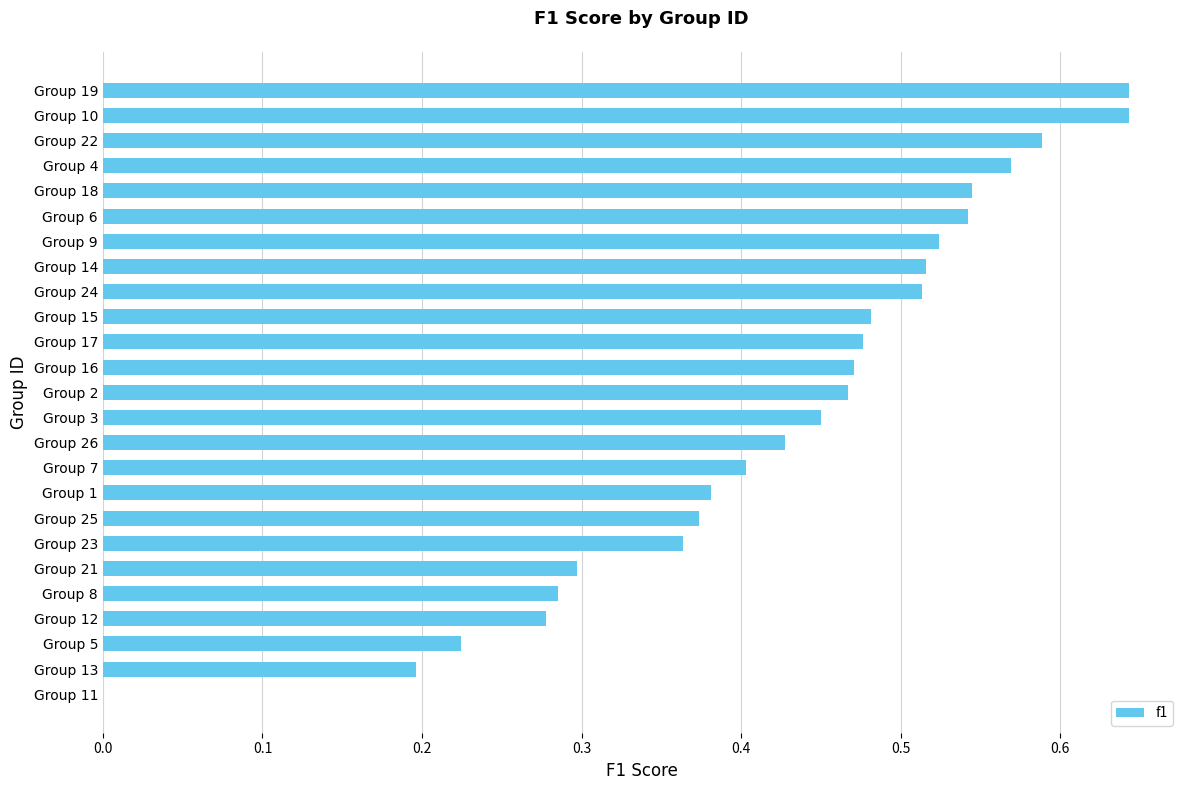

True or false: the data shows 0.4 at Group 1.

True